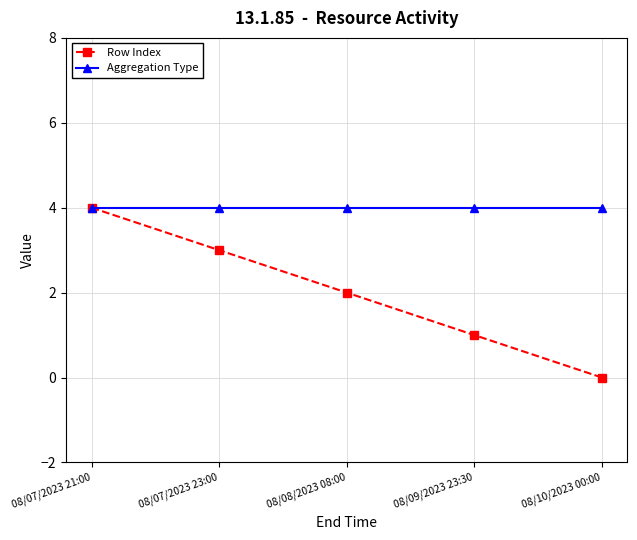

What is the average value of the Aggregation Type series?

4